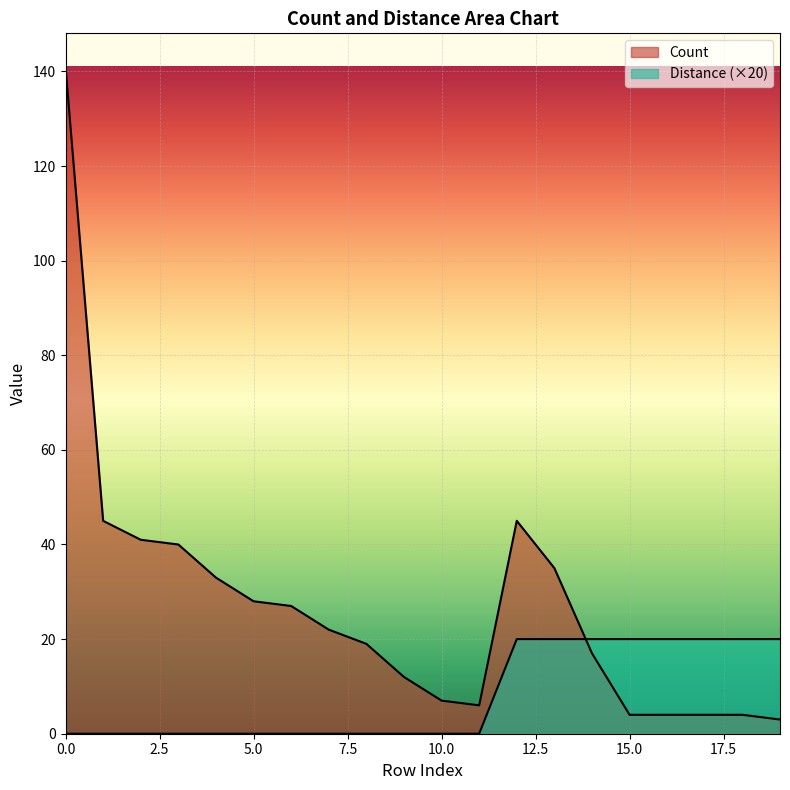

How many lines are shown in the chart?

2